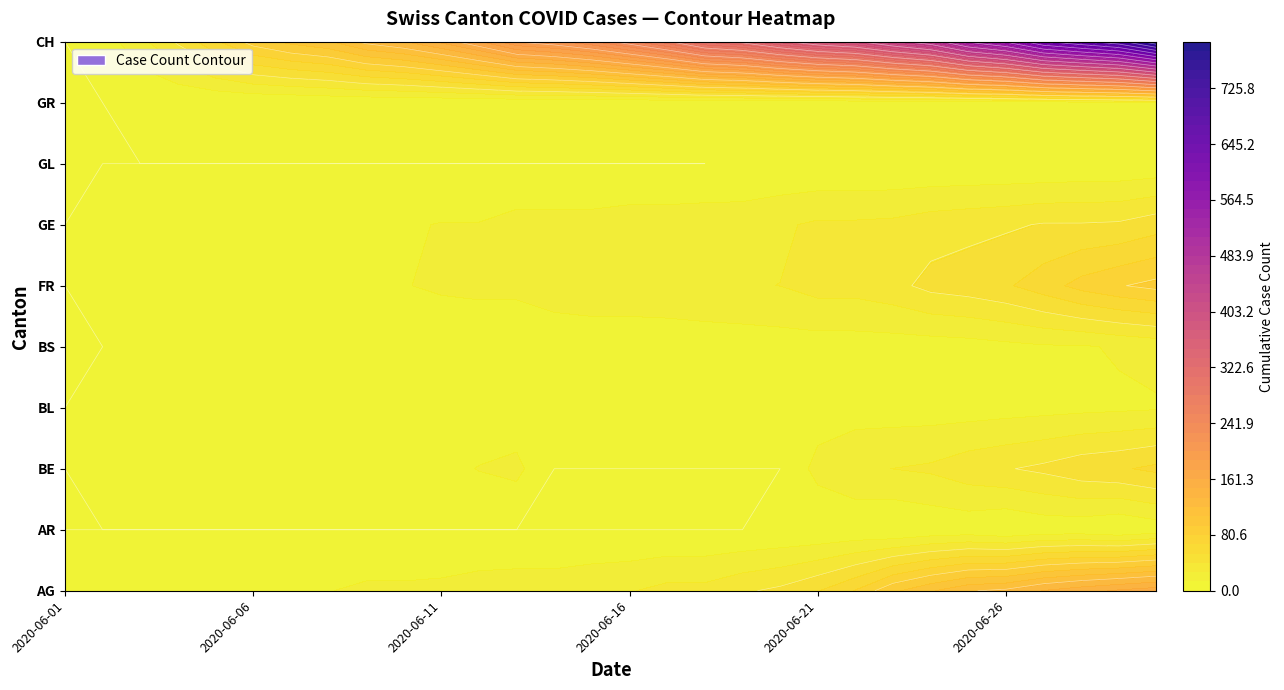

Reading left to right, extract all data points from this chart.

AG: 2020-06-01=3	2020-06-02=3	2020-06-03=4	2020-06-04=6	2020-06-05=8	2020-06-06=10	2020-06-07=10	2020-06-08=13	2020-06-09=16	2020-06-10=16	2020-06-11=17	2020-06-12=20	2020-06-13=21	2020-06-14=21	2020-06-15=24	2020-06-16=26	2020-06-17=31	2020-06-18=31	2020-06-19=38	2020-06-20=43	2020-06-21=53	2020-06-22=68	2020-06-23=91	2020-06-24=106	2020-06-25=119	2020-06-26=123	2020-06-27=135	2020-06-28=143	2020-06-29=150	2020-06-30=156
AR: 2020-06-01=0	2020-06-02=0	2020-06-03=0	2020-06-04=0	2020-06-05=0	2020-06-06=0	2020-06-07=0	2020-06-08=0	2020-06-09=0	2020-06-10=0	2020-06-11=0	2020-06-12=0	2020-06-13=0	2020-06-14=0	2020-06-15=0	2020-06-16=0	2020-06-17=0	2020-06-18=0	2020-06-19=0	2020-06-20=1	2020-06-21=1	2020-06-22=2	2020-06-23=0	2020-06-24=3	2020-06-25=4	2020-06-26=0	2020-06-27=4	2020-06-28=4	2020-06-29=0	2020-06-30=5
BE: 2020-06-01=0	2020-06-02=1	2020-06-03=2	2020-06-04=4	2020-06-05=4	2020-06-06=6	2020-06-07=8	2020-06-08=8	2020-06-09=8	2020-06-10=9	2020-06-11=9	2020-06-12=14	2020-06-13=17	2020-06-14=0	2020-06-15=0	2020-06-16=0	2020-06-17=0	2020-06-18=0	2020-06-19=0	2020-06-20=0	2020-06-21=18	2020-06-22=25	2020-06-23=27	2020-06-24=29	2020-06-25=35	2020-06-26=39	2020-06-27=43	2020-06-28=49	2020-06-29=52	2020-06-30=57
BL: 2020-06-01=0	2020-06-02=1	2020-06-03=2	2020-06-04=2	2020-06-05=2	2020-06-06=3	2020-06-07=3	2020-06-08=3	2020-06-09=3	2020-06-10=3	2020-06-11=4	2020-06-12=4	2020-06-13=4	2020-06-14=4	2020-06-15=4	2020-06-16=4	2020-06-17=5	2020-06-18=5	2020-06-19=5	2020-06-20=5	2020-06-21=6	2020-06-22=7	2020-06-23=7	2020-06-24=7	2020-06-25=7	2020-06-26=8	2020-06-27=9	2020-06-28=10	2020-06-29=11	2020-06-30=12
BS: 2020-06-01=0	2020-06-02=0	2020-06-03=1	2020-06-04=1	2020-06-05=1	2020-06-06=4	2020-06-07=4	2020-06-08=4	2020-06-09=4	2020-06-10=5	2020-06-11=5	2020-06-12=5	2020-06-13=5	2020-06-14=5	2020-06-15=5	2020-06-16=5	2020-06-17=5	2020-06-18=6	2020-06-19=6	2020-06-20=7	2020-06-21=7	2020-06-22=7	2020-06-23=7	2020-06-24=7	2020-06-25=8	2020-06-26=10	2020-06-27=12	2020-06-28=12	2020-06-29=15	2020-06-30=18
FR: 2020-06-01=0	2020-06-02=2	2020-06-03=3	2020-06-04=5	2020-06-05=7	2020-06-06=7	2020-06-07=7	2020-06-08=9	2020-06-09=13	2020-06-10=13	2020-06-11=15	2020-06-12=16	2020-06-13=16	2020-06-14=20	2020-06-15=22	2020-06-16=22	2020-06-17=23	2020-06-18=24	2020-06-19=26	2020-06-20=27	2020-06-21=32	2020-06-22=32	2020-06-23=36	2020-06-24=44	2020-06-25=47	2020-06-26=52	2020-06-27=61	2020-06-28=72	2020-06-29=79	2020-06-30=84
GE: 2020-06-01=0	2020-06-02=1	2020-06-03=4	2020-06-04=6	2020-06-05=7	2020-06-06=8	2020-06-07=11	2020-06-08=11	2020-06-09=12	2020-06-10=12	2020-06-11=14	2020-06-12=14	2020-06-13=18	2020-06-14=18	2020-06-15=18	2020-06-16=20	2020-06-17=20	2020-06-18=21	2020-06-19=21	2020-06-20=25	2020-06-21=29	2020-06-22=29	2020-06-23=30	2020-06-24=34	2020-06-25=36	2020-06-26=38	2020-06-27=41	2020-06-28=41	2020-06-29=42	2020-06-30=48
GL: 2020-06-01=0	2020-06-02=0	2020-06-03=0	2020-06-04=0	2020-06-05=0	2020-06-06=0	2020-06-07=0	2020-06-08=0	2020-06-09=0	2020-06-10=0	2020-06-11=0	2020-06-12=0	2020-06-13=0	2020-06-14=0	2020-06-15=0	2020-06-16=0	2020-06-17=0	2020-06-18=0	2020-06-19=1	2020-06-20=1	2020-06-21=1	2020-06-22=1	2020-06-23=1	2020-06-24=1	2020-06-25=1	2020-06-26=1	2020-06-27=1	2020-06-28=2	2020-06-29=2	2020-06-30=3
GR: 2020-06-01=0	2020-06-02=0	2020-06-03=1	2020-06-04=1	2020-06-05=1	2020-06-06=1	2020-06-07=1	2020-06-08=2	2020-06-09=2	2020-06-10=2	2020-06-11=2	2020-06-12=2	2020-06-13=2	2020-06-14=2	2020-06-15=2	2020-06-16=2	2020-06-17=2	2020-06-18=2	2020-06-19=2	2020-06-20=2	2020-06-21=2	2020-06-22=3	2020-06-23=3	2020-06-24=3	2020-06-25=3	2020-06-26=3	2020-06-27=5	2020-06-28=7	2020-06-29=8	2020-06-30=9
CH: 2020-06-01=0	2020-06-02=6	2020-06-03=23	2020-06-04=42	2020-06-05=65	2020-06-06=86	2020-06-07=98	2020-06-08=106	2020-06-09=124	2020-06-10=134	2020-06-11=151	2020-06-12=173	2020-06-13=201	2020-06-14=211	2020-06-15=227	2020-06-16=250	2020-06-17=277	2020-06-18=312	2020-06-19=326	2020-06-20=355	2020-06-21=380	2020-06-22=395	2020-06-23=430	2020-06-24=460	2020-06-25=525	2020-06-26=564	2020-06-27=637	2020-06-28=672	2020-06-29=707	2020-06-30=793